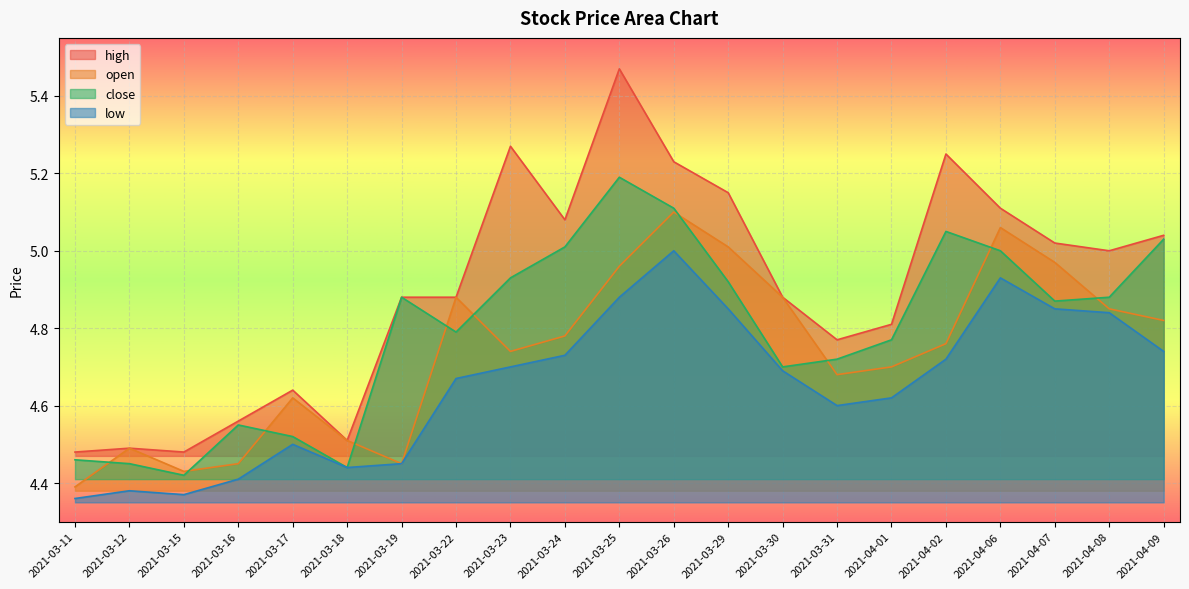

What is the minimum value for low?

4.4